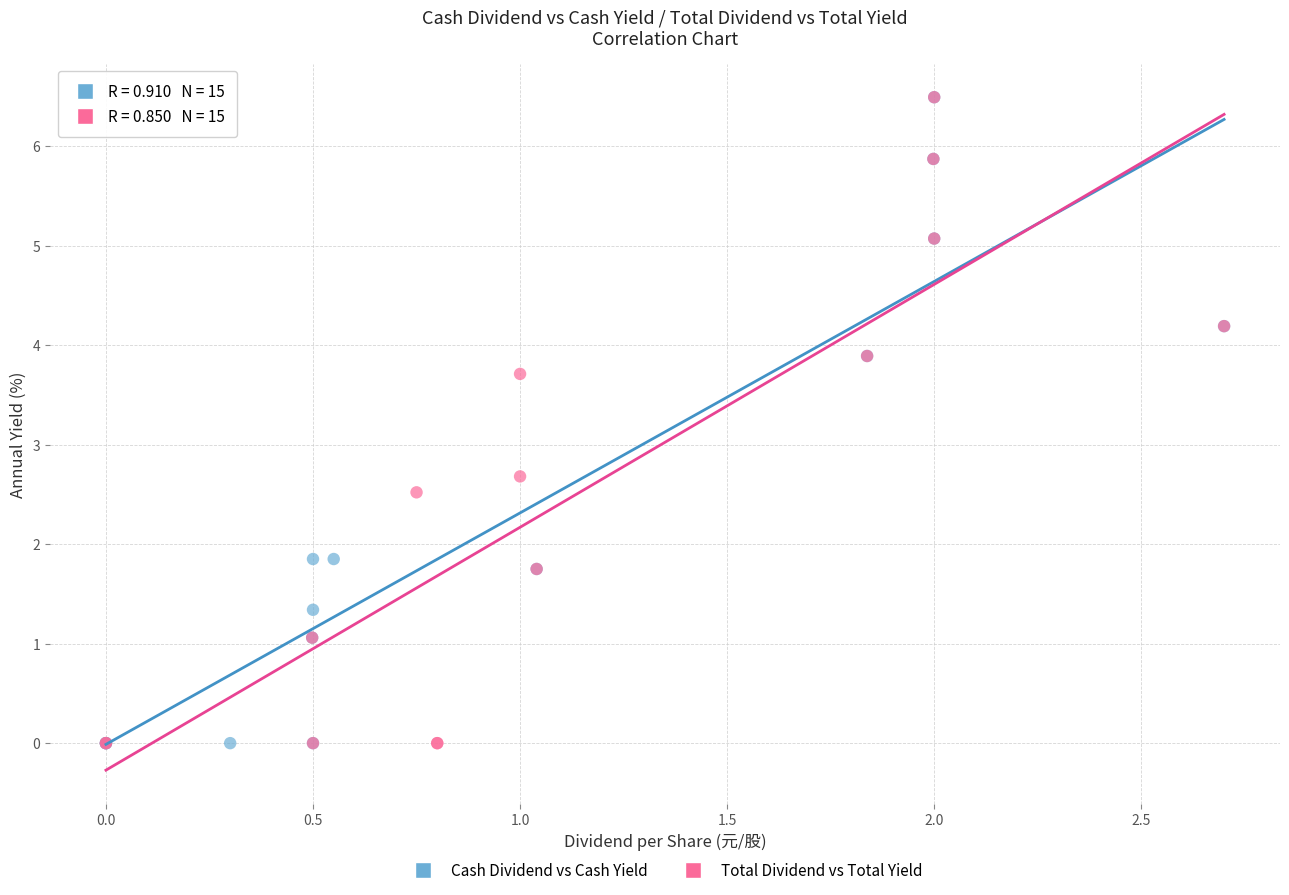

What are all the series names shown in the legend?

Cash Dividend vs Cash Yield, Total Dividend vs Total Yield